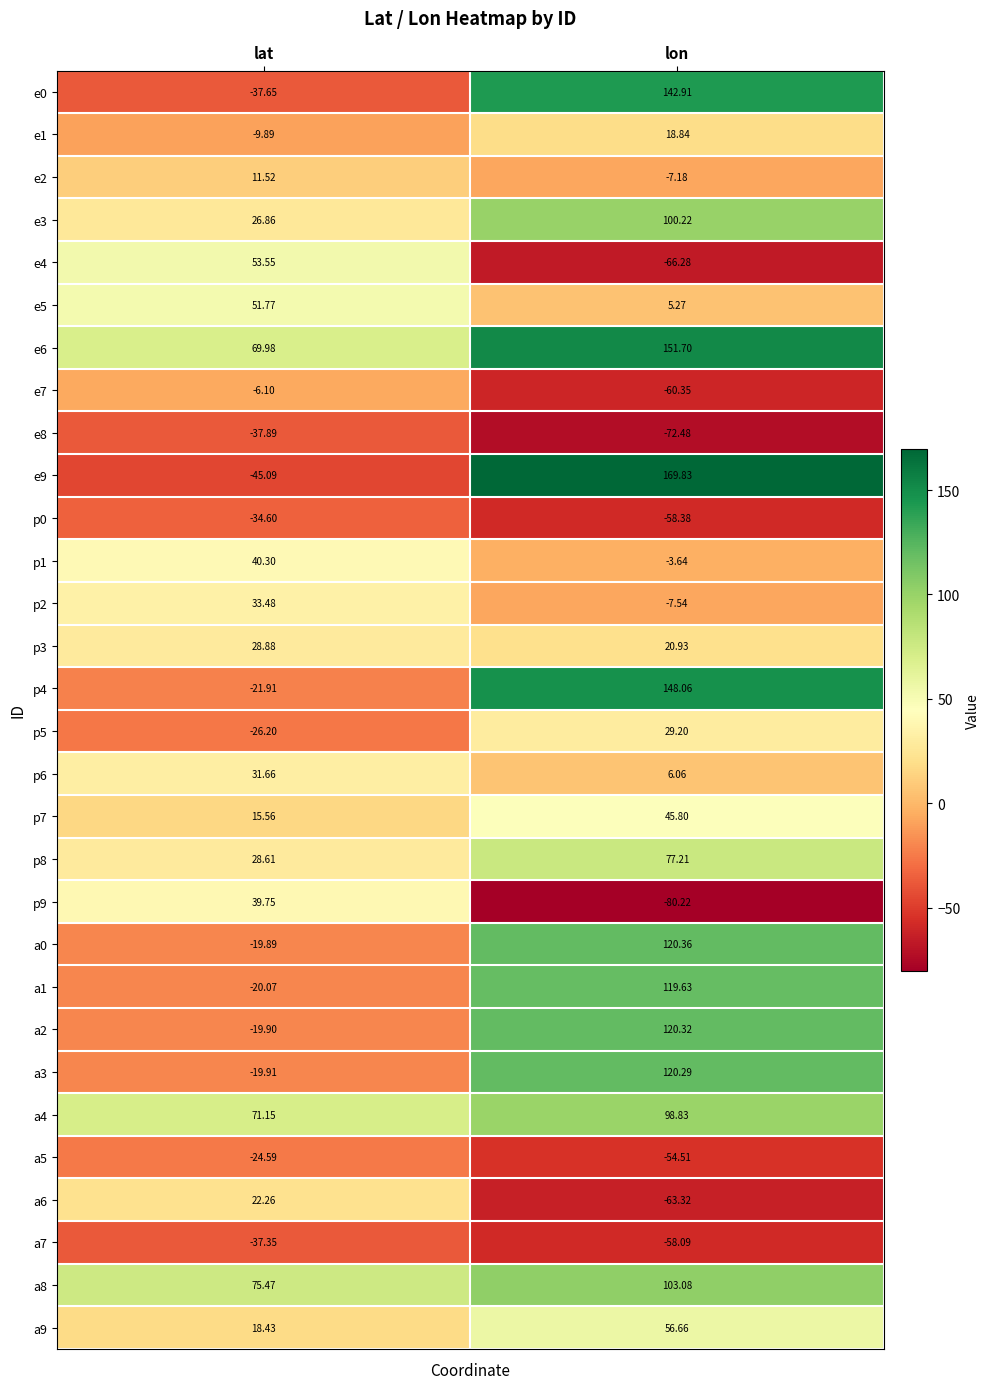

How many categories are shown in the chart?

2